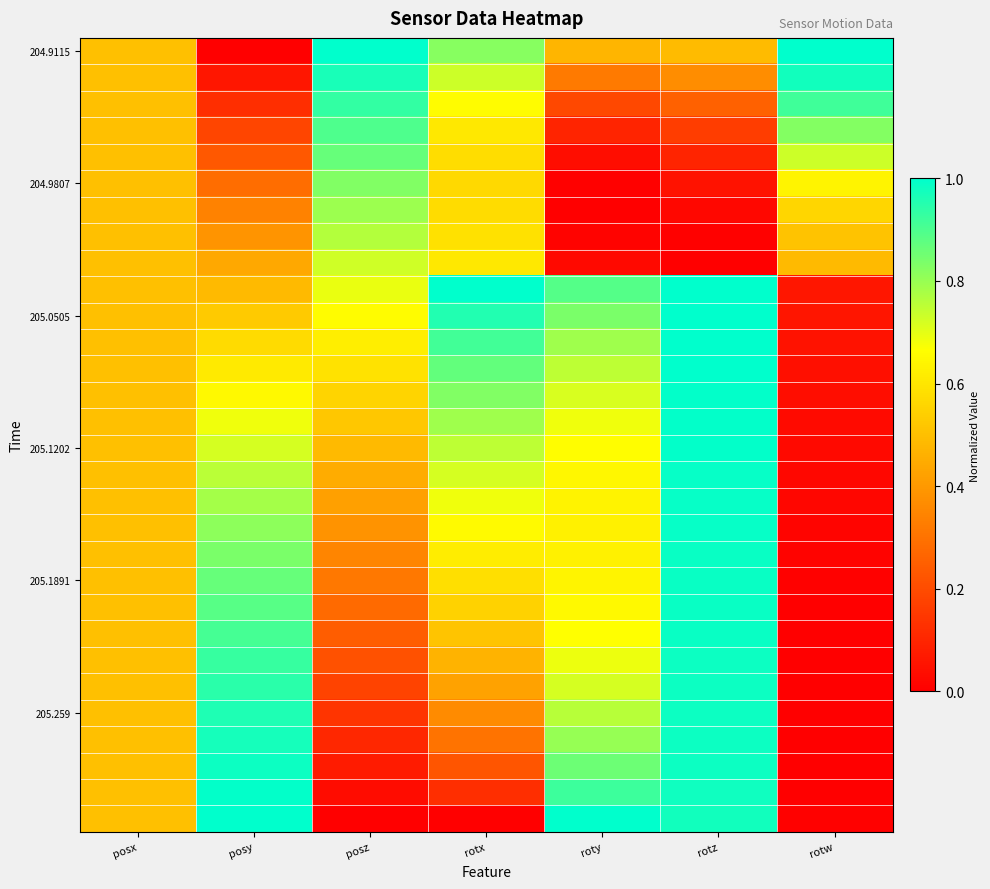

At which category is the sum across all series the highest?

rotz